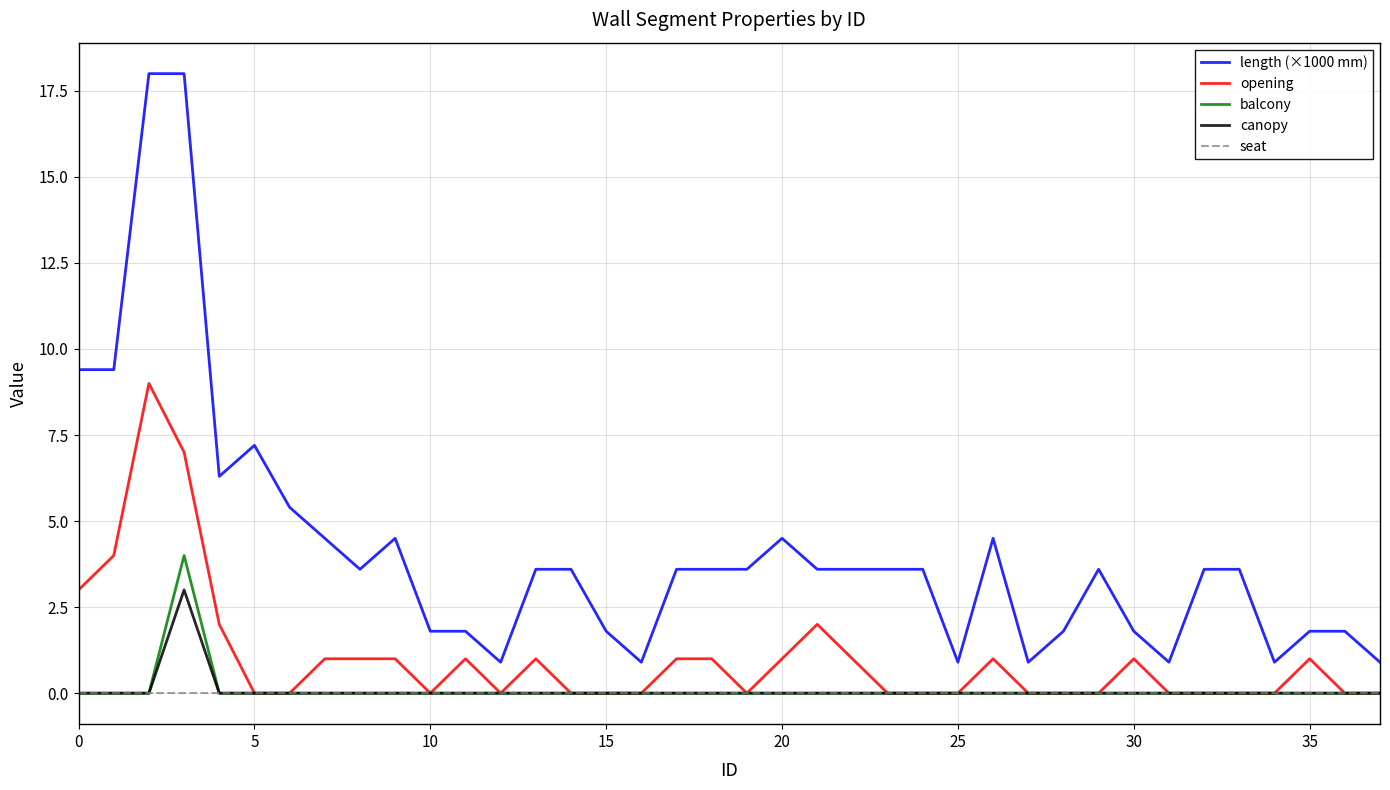

What is the maximum value for opening?

9.0